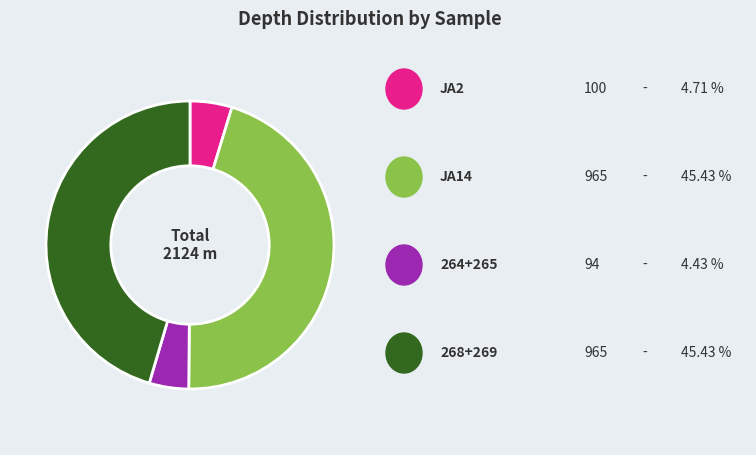

Is there any slice that represents more than half of the pie?

No